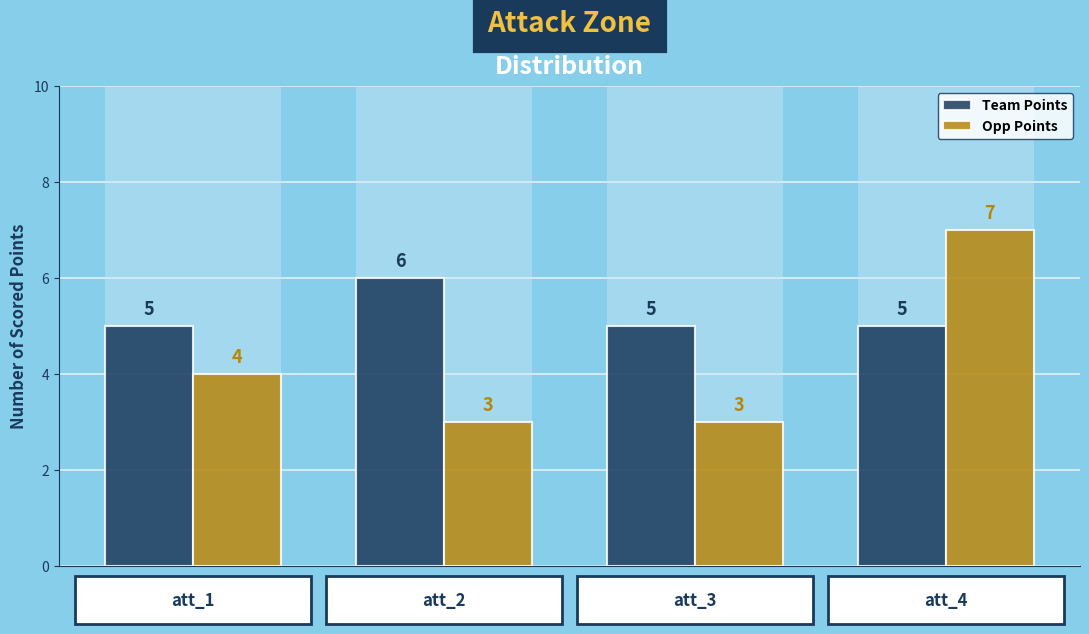

Reading left to right, transcribe all the data shown in this chart.

Team Points: 0=5	1=6	2=5	3=5
Opp Points: 0=4	1=3	2=3	3=7